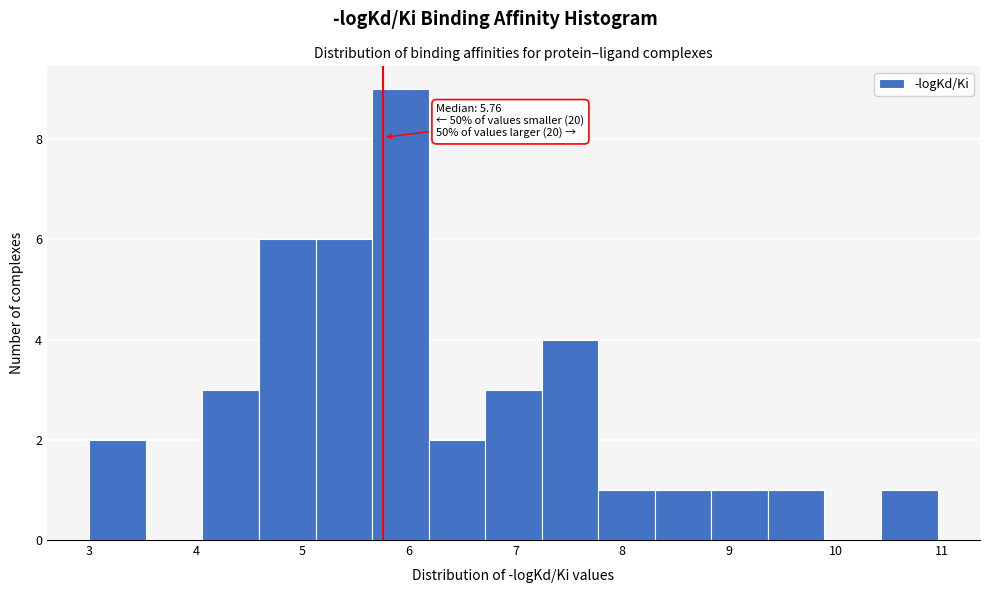

Over which range of the x-axis is the bar tallest?

5.7 to 6.2